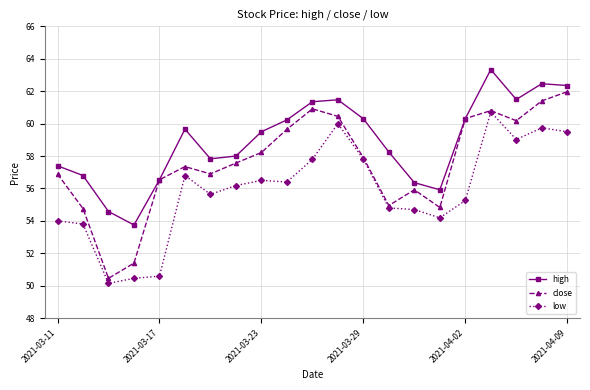

Which series has the largest total across all categories?

high